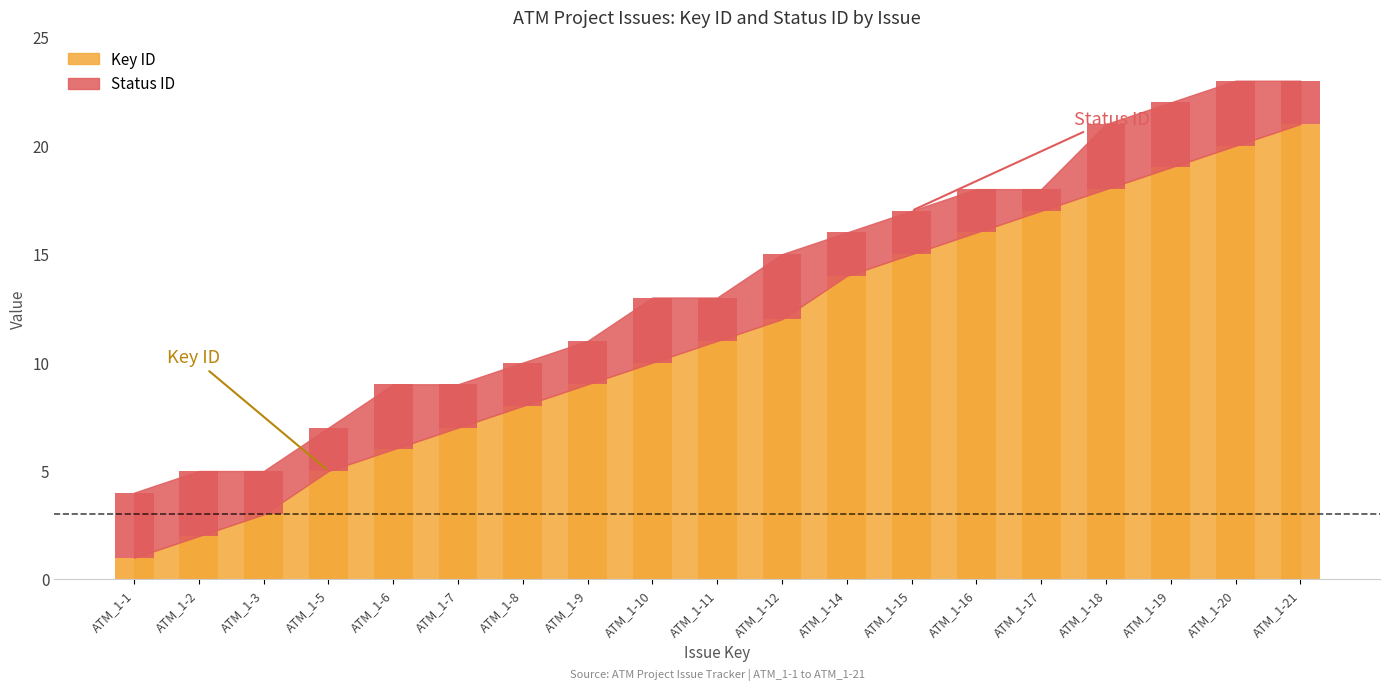

How many data points does each series have?

19